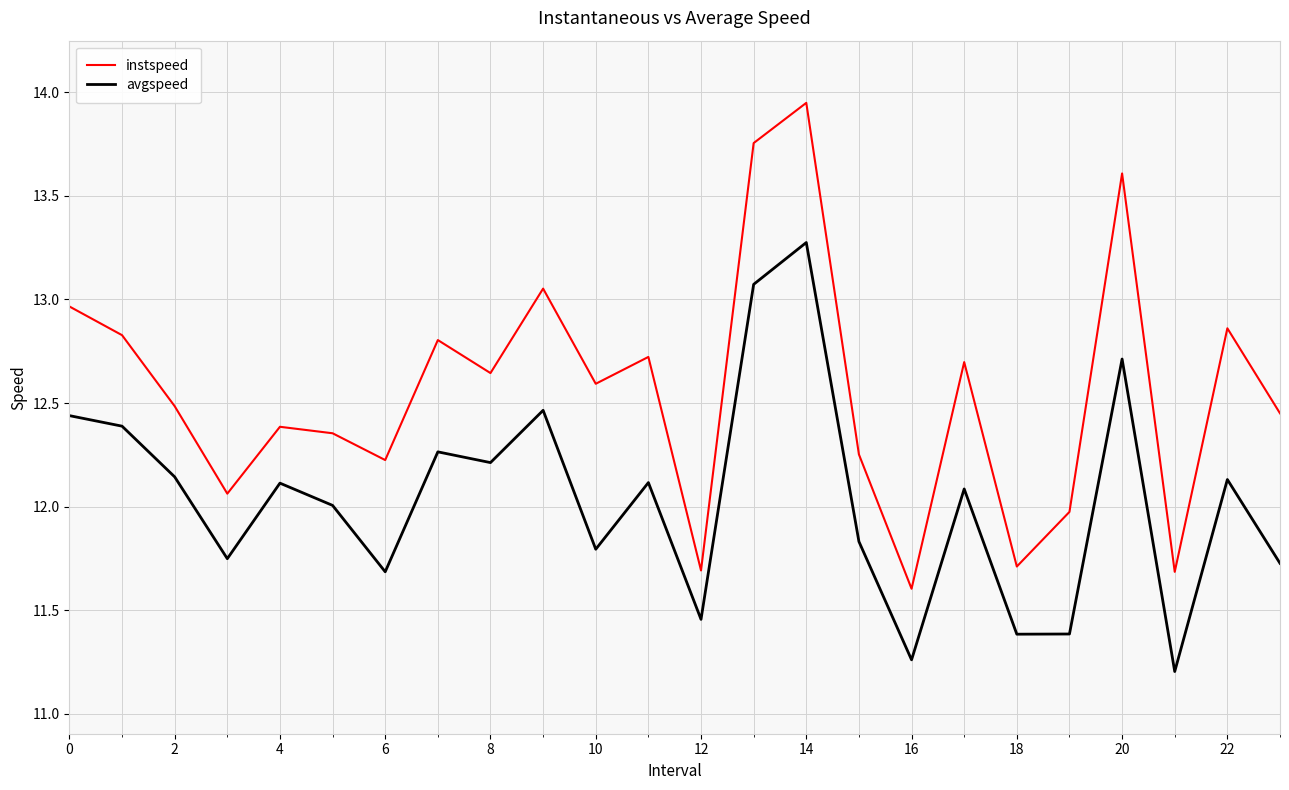

Which series has the largest total across all categories?

instspeed